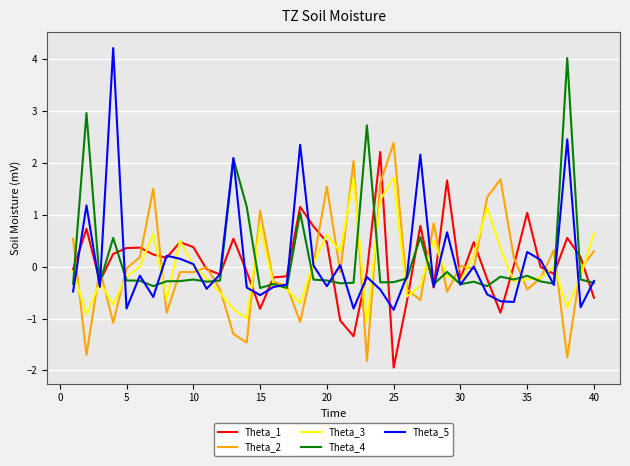

Which series has the widest spread of values?

Theta_5